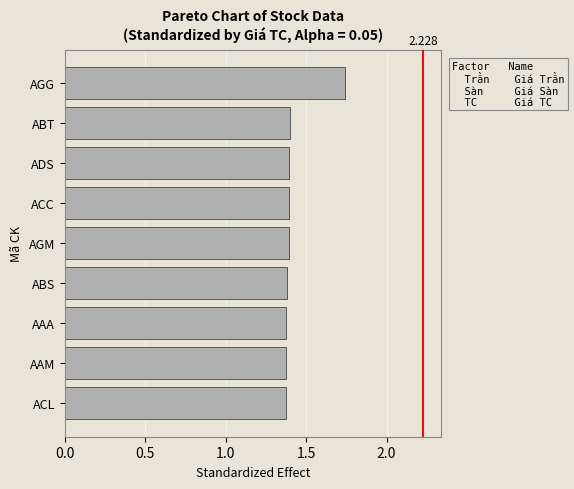

Between AGG and ABS, which is larger?

AGG